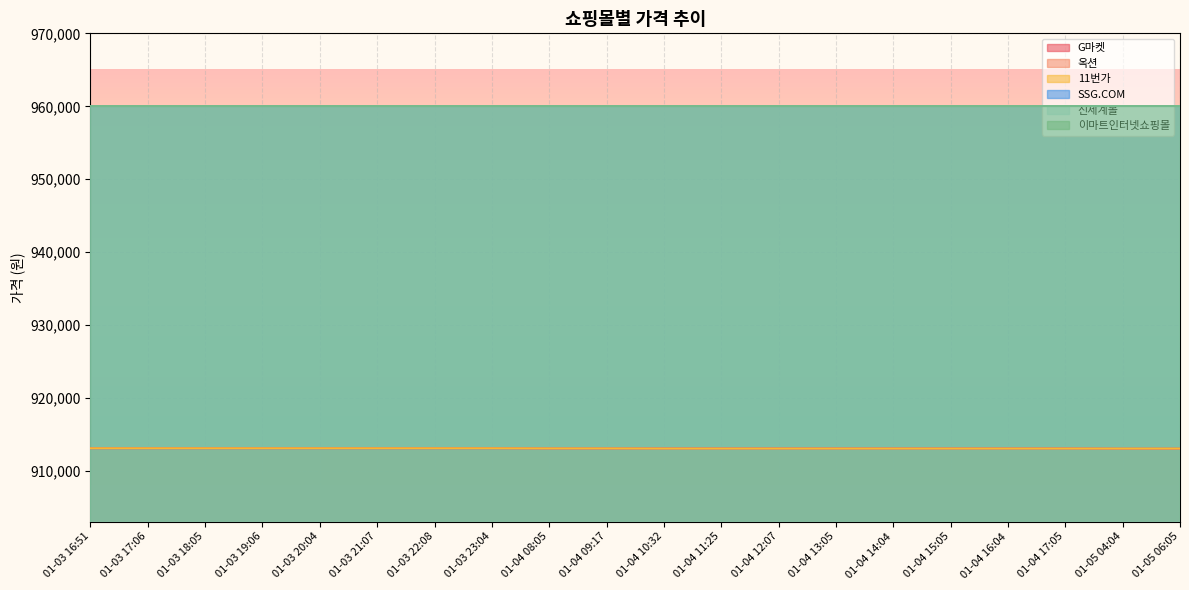

Which series has the widest spread of values?

G마켓